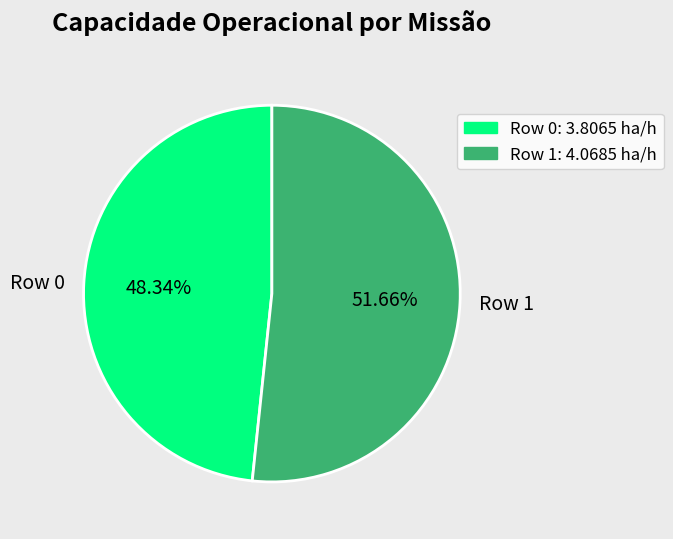

True or false: Row 1 accounts for 52% of the total.

True